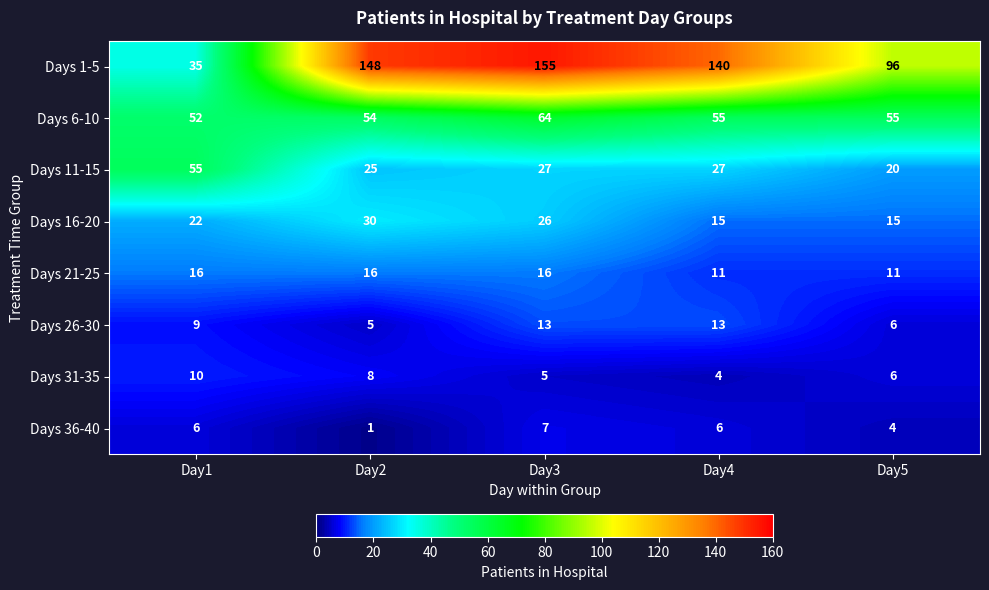

Count the Days 26-30 values in the range 6 to 13.

4